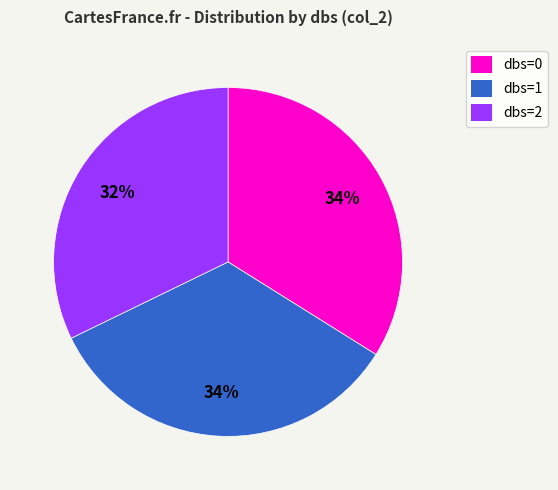

To the nearest percent, what is the average slice percentage?

33%